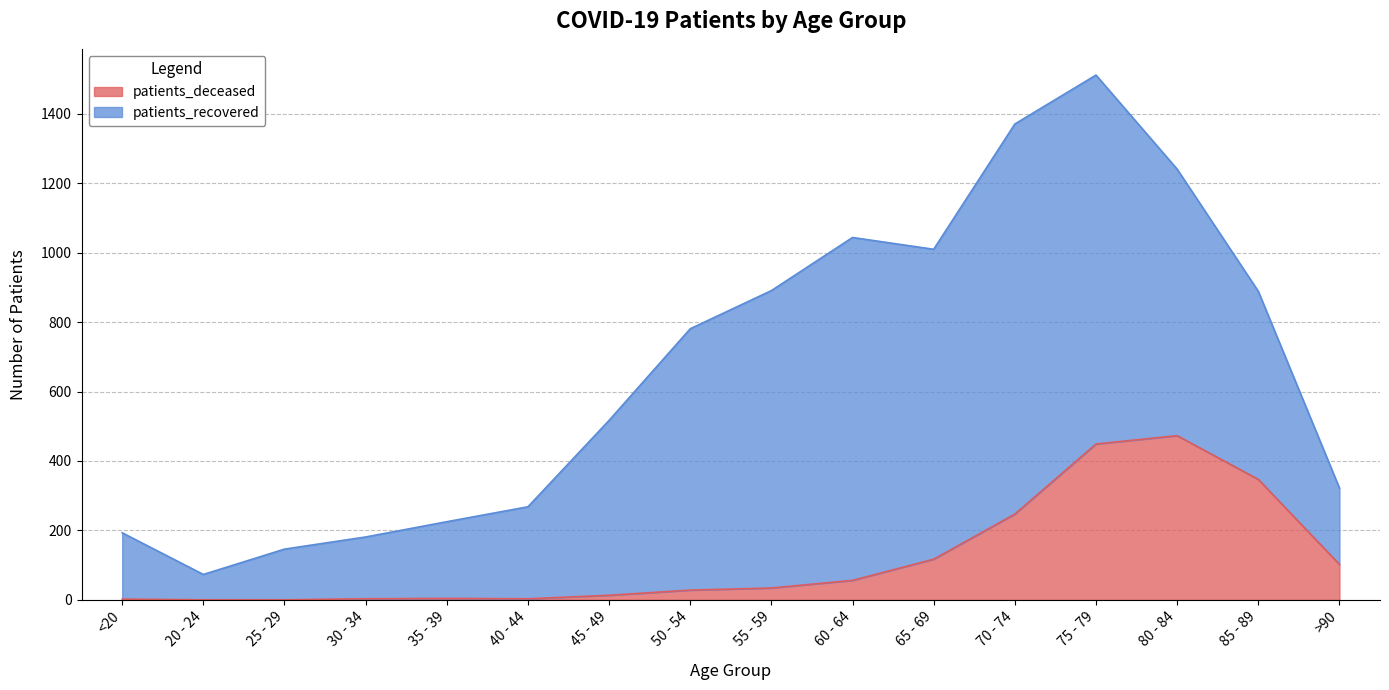

Reading right to left, what are all the values shown in this chart?

>90=102	85 - 89=347	80 - 84=473	75 - 79=449	70 - 74=247	65 - 69=117	60 - 64=56	55 - 59=34	50 - 54=28	45 - 49=13	40 - 44=3	35 - 39=4	30 - 34=3	25 - 29=0	20 - 24=0	<20=2